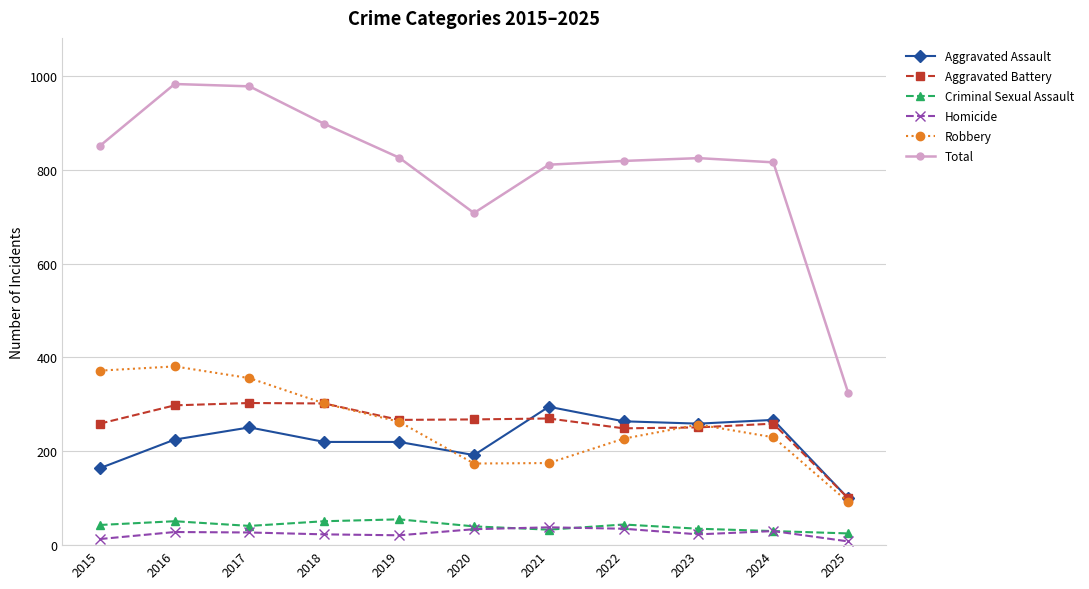

What is the average value of the Aggravated Battery series?

257